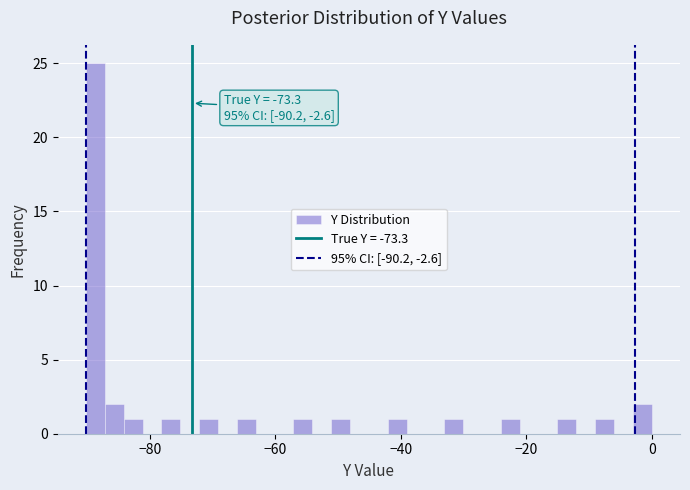

Around what value on the x-axis is the tallest bar? Give the approximate position of its centre, as read against the axis.

-88